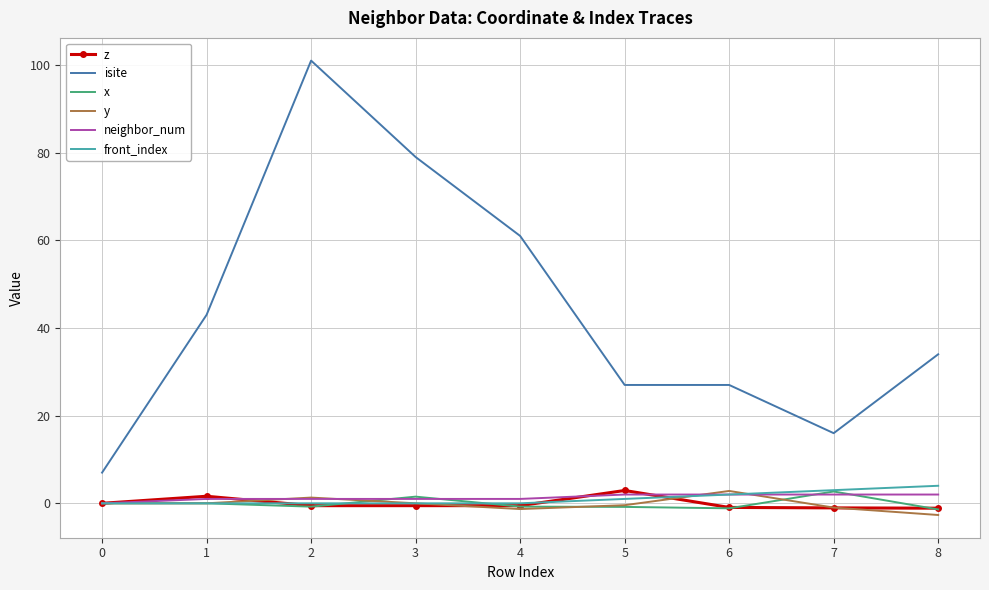

Between 1 and 2, which series saw the biggest shift?

isite